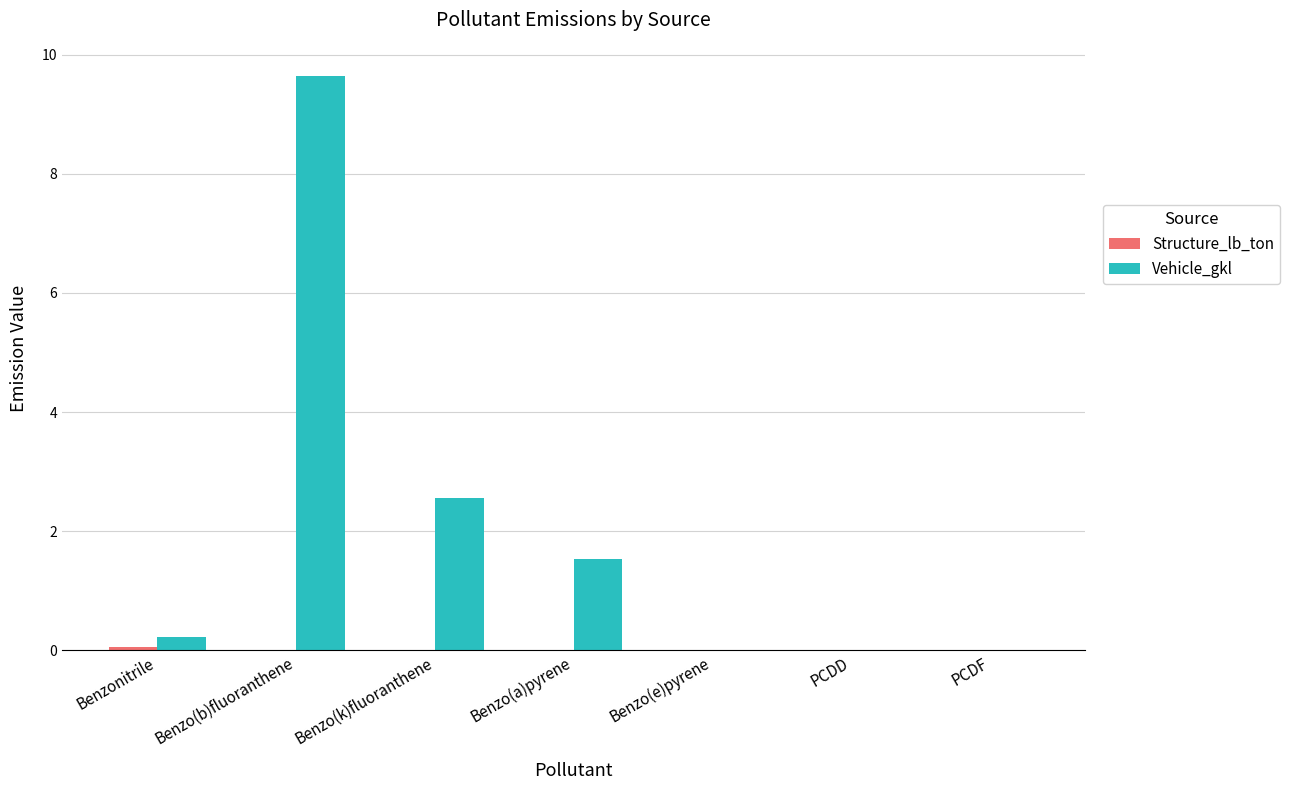

Which series changed the most between Benzo(b)fluoranthene and PCDD?

Vehicle_gkl